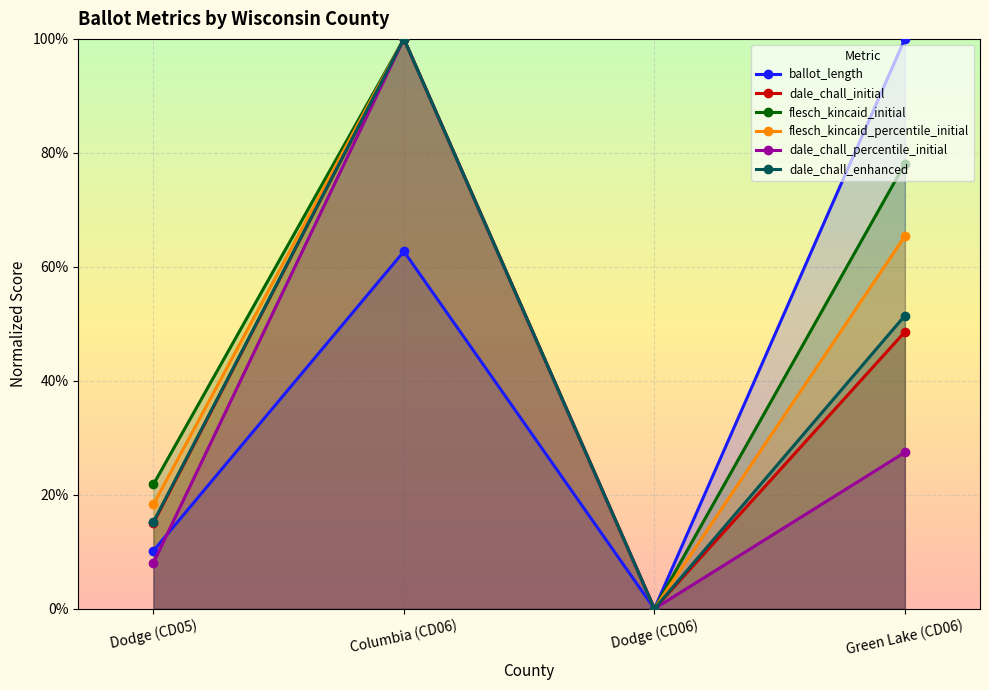

Reading right to left, what are all the values shown in this chart?

ballot_length: 1.0	0.0	0.6	0.1
dale_chall_initial: 0.5	0.0	1.0	0.2
flesch_kincaid_initial: 0.8	0.0	1.0	0.2
flesch_kincaid_percentile_initial: 0.7	0.0	1.0	0.2
dale_chall_percentile_initial: 0.3	0.0	1.0	0.1
dale_chall_enhanced: 0.5	0.0	1.0	0.2